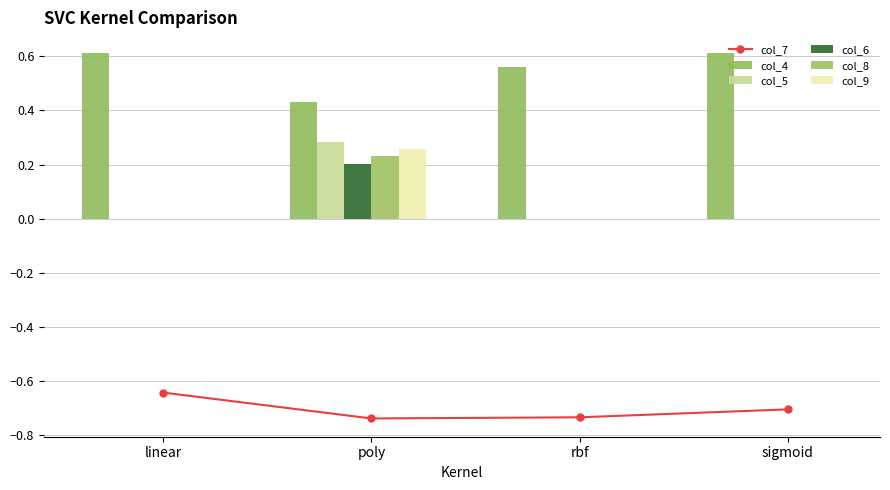

List the labels in order of col_4 value, largest first.

linear, sigmoid, rbf, poly